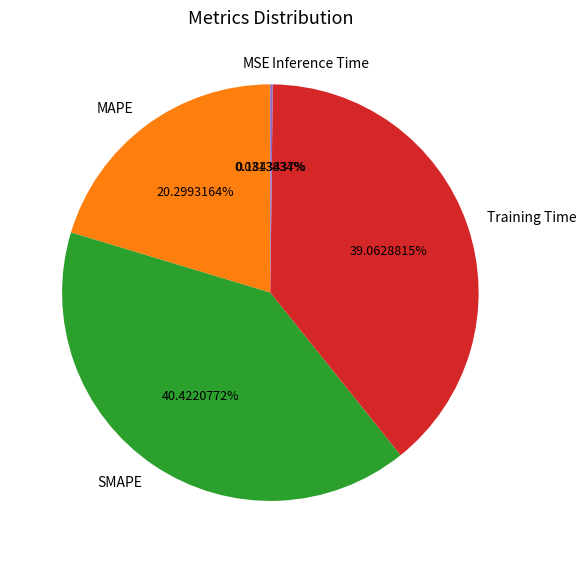

To the nearest percent, what is the difference between the largest and smallest slice percentages?

40%